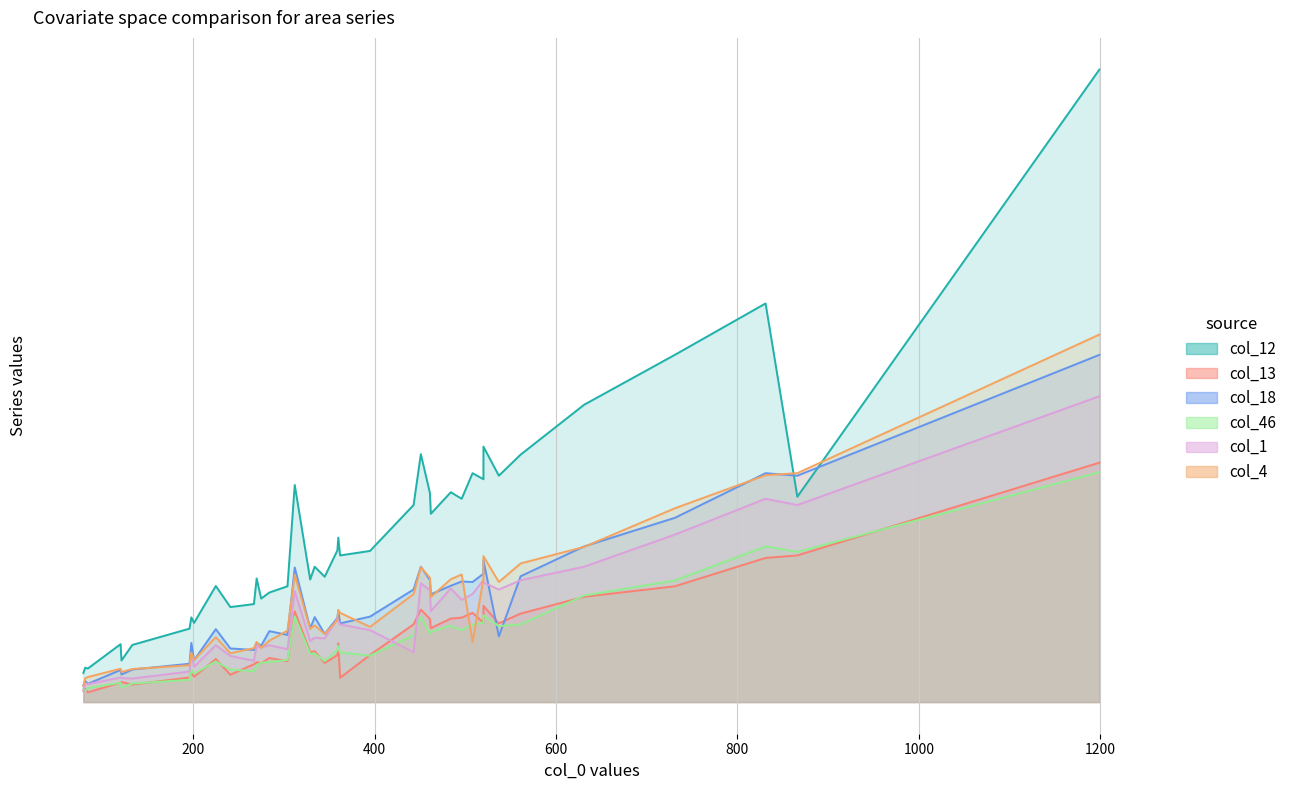

How many interior local valleys does the col_13 series have?

11